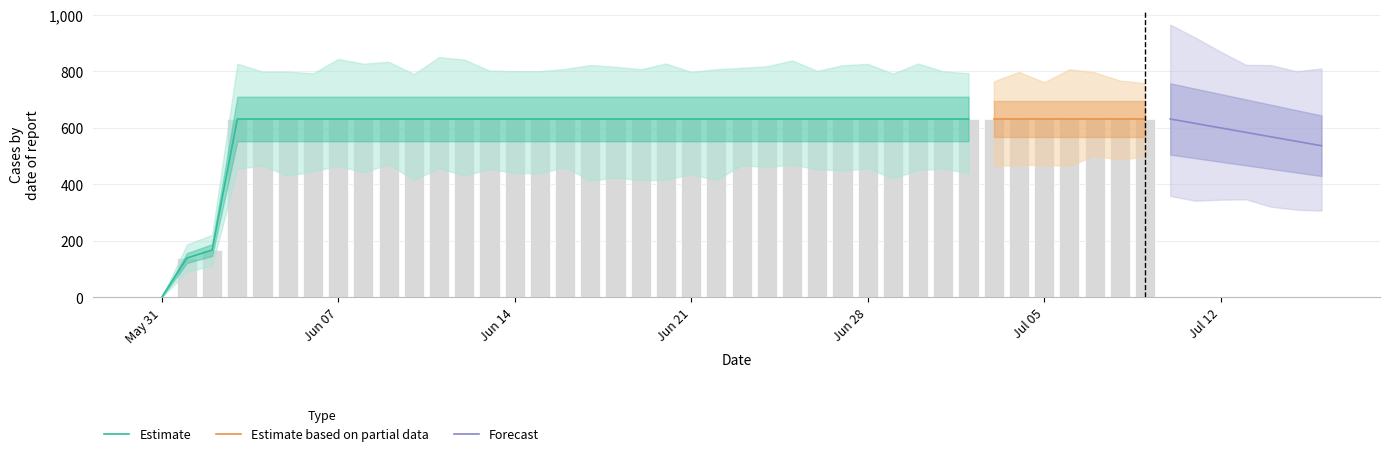

What is the average value?

591